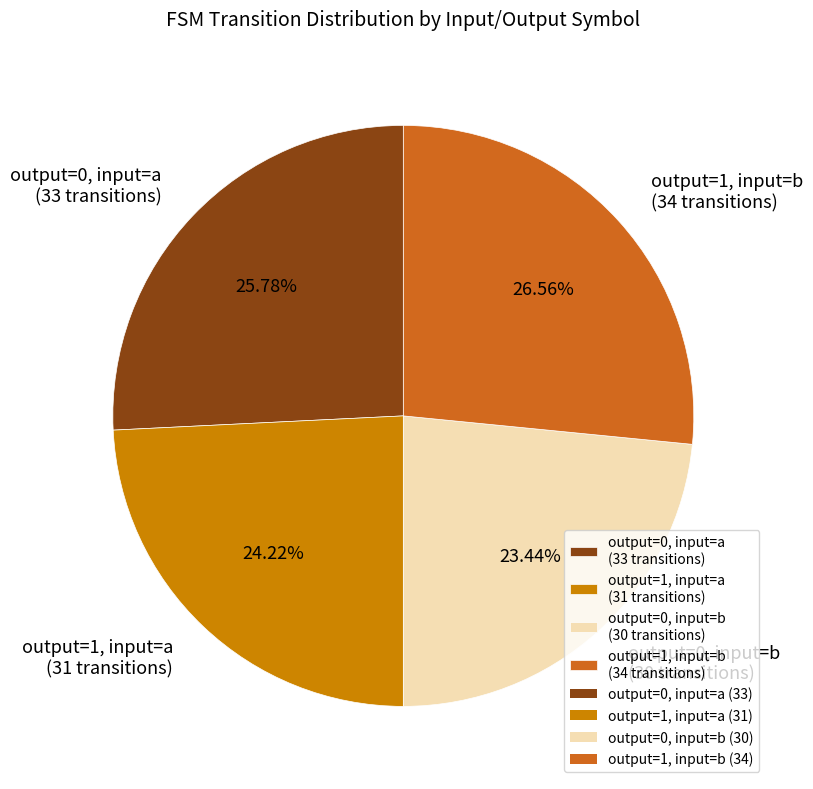

How much of the chart is everything except output=0, input=b?

76.6%